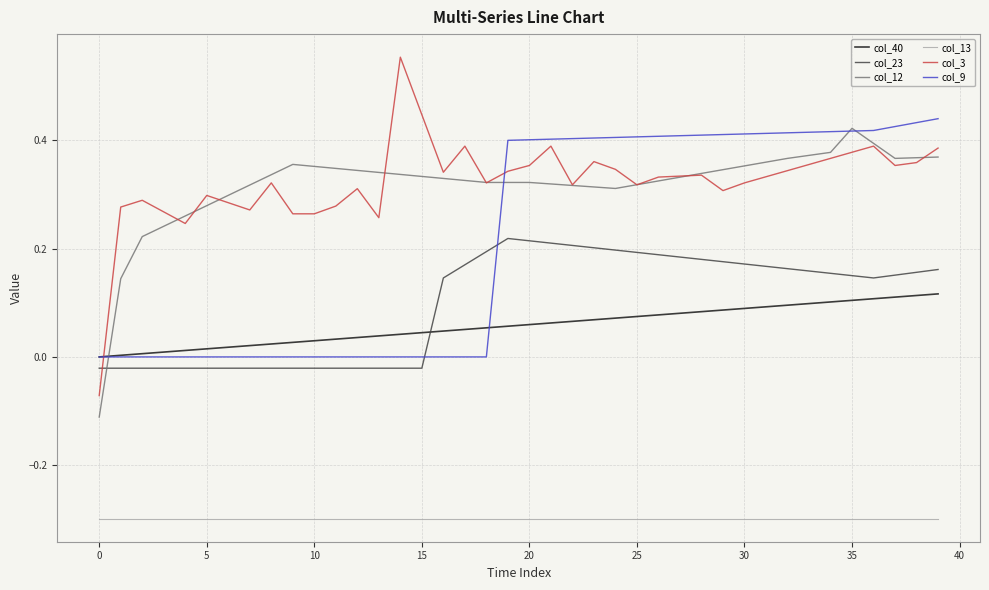

What is the smallest value displayed?

-0.3